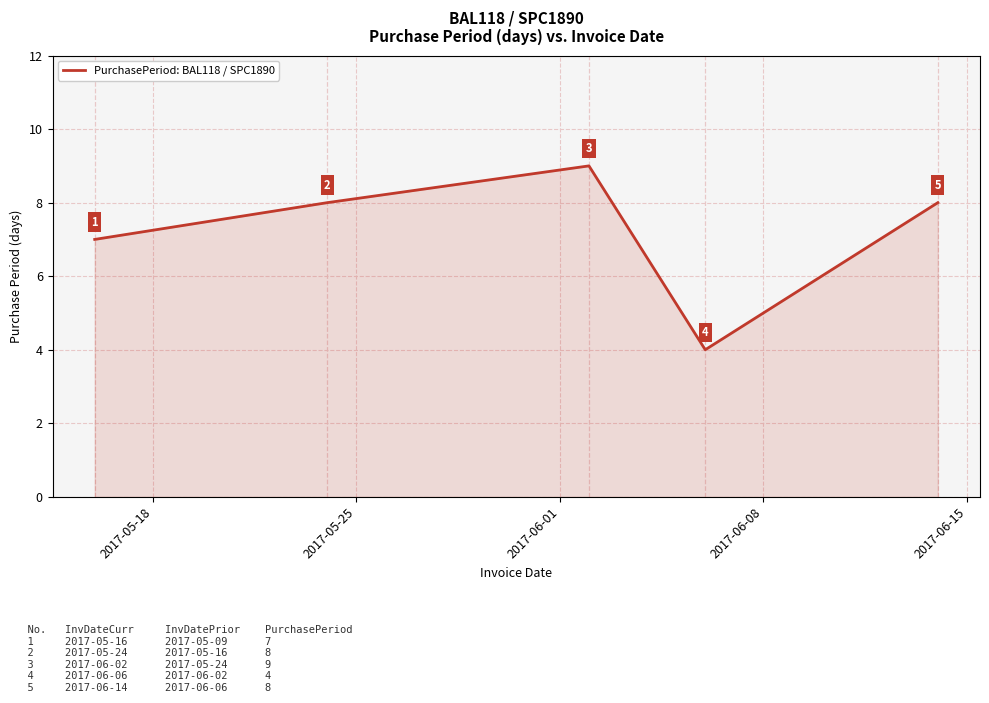

What is the smallest value displayed?

4